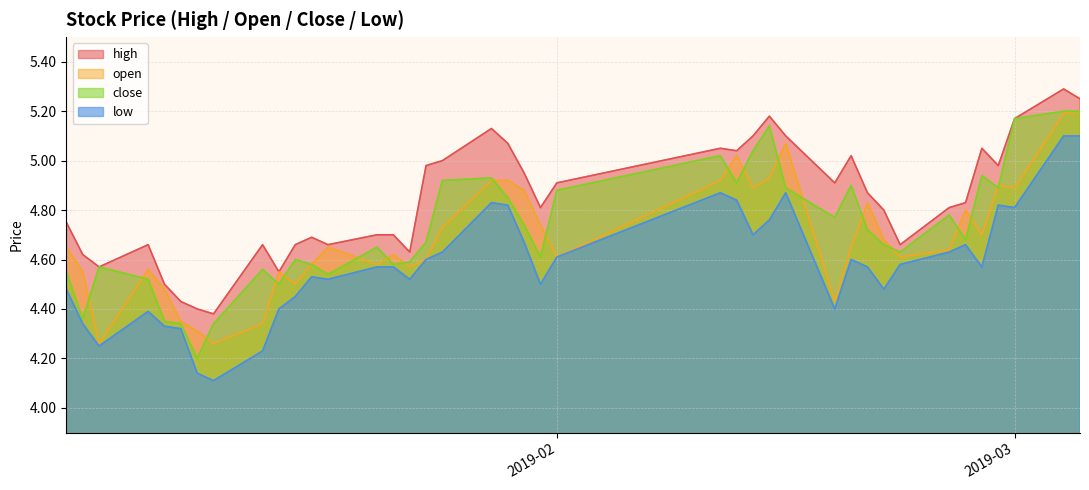

What are all the series names shown in the legend?

high, open, close, low